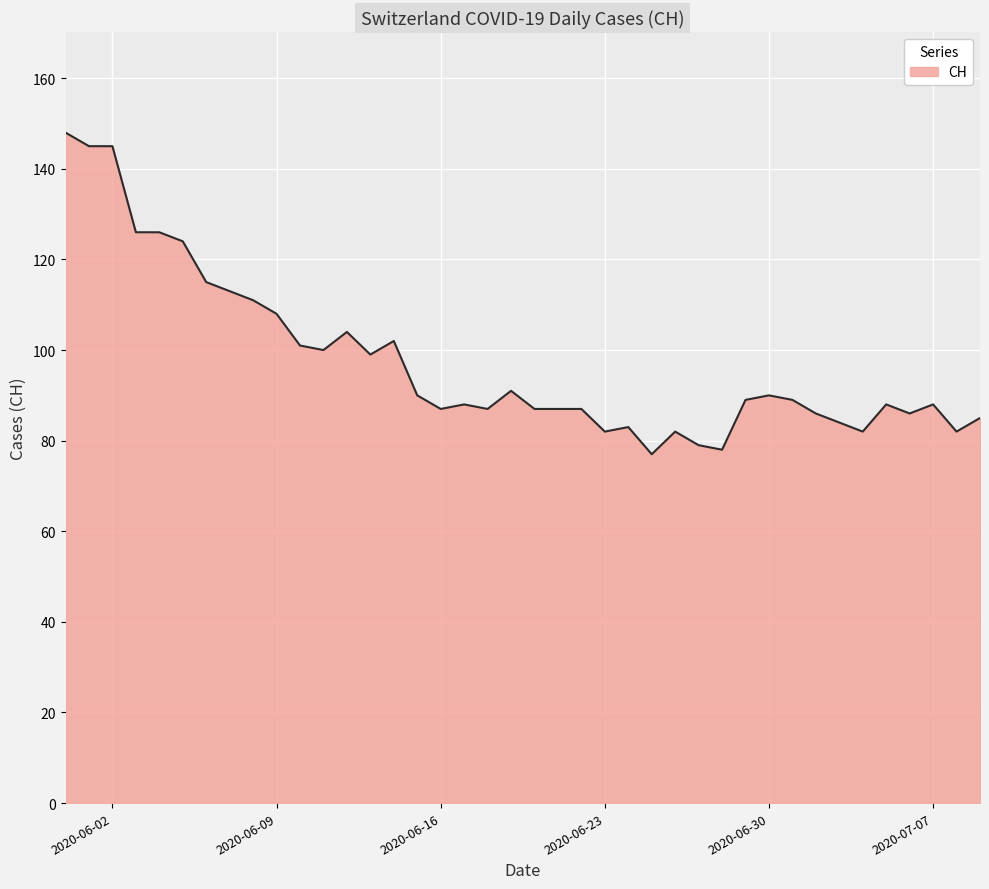

Does the chart have visible grid lines?

Yes